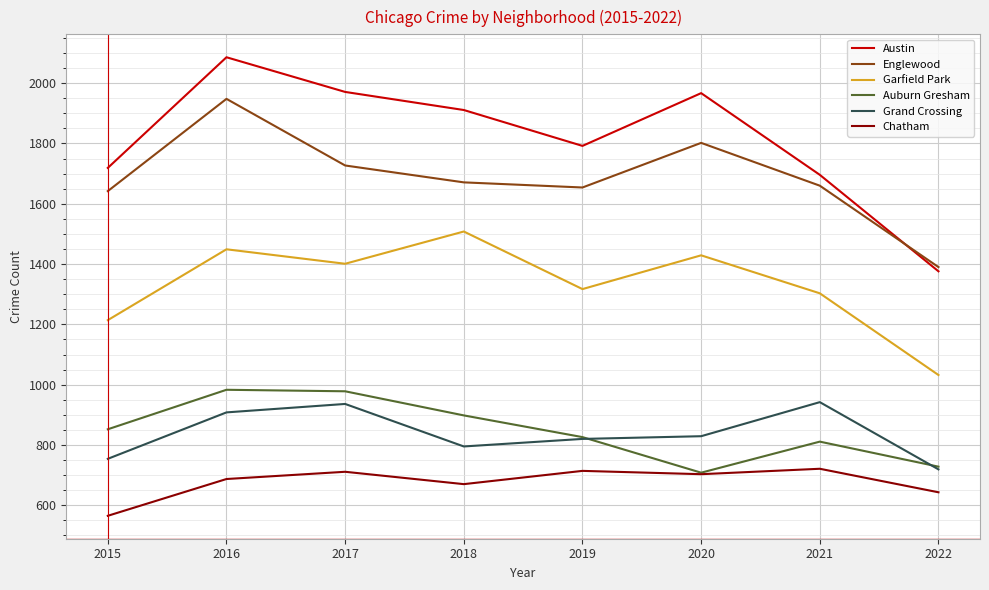

At which label is Garfield Park closest to 1270?

2021